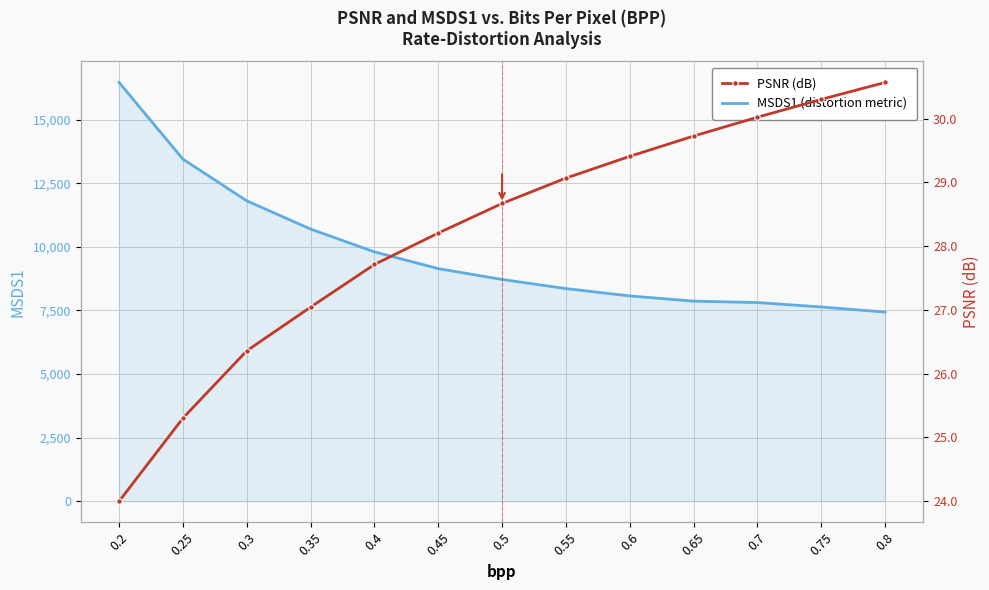

True or false: MSDS1 (distortion metric) has more than 2 interior local peaks.

False